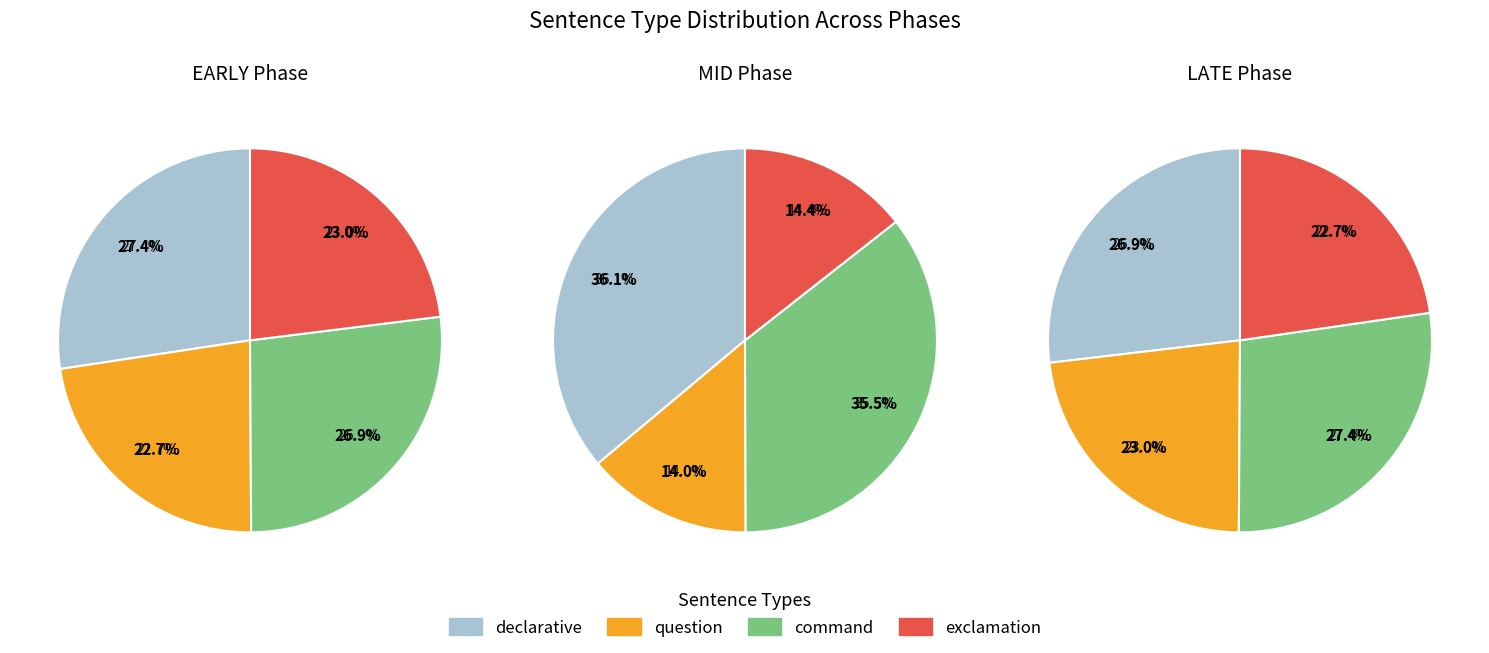

True or false: 2 accounts for 45% of the total.

False